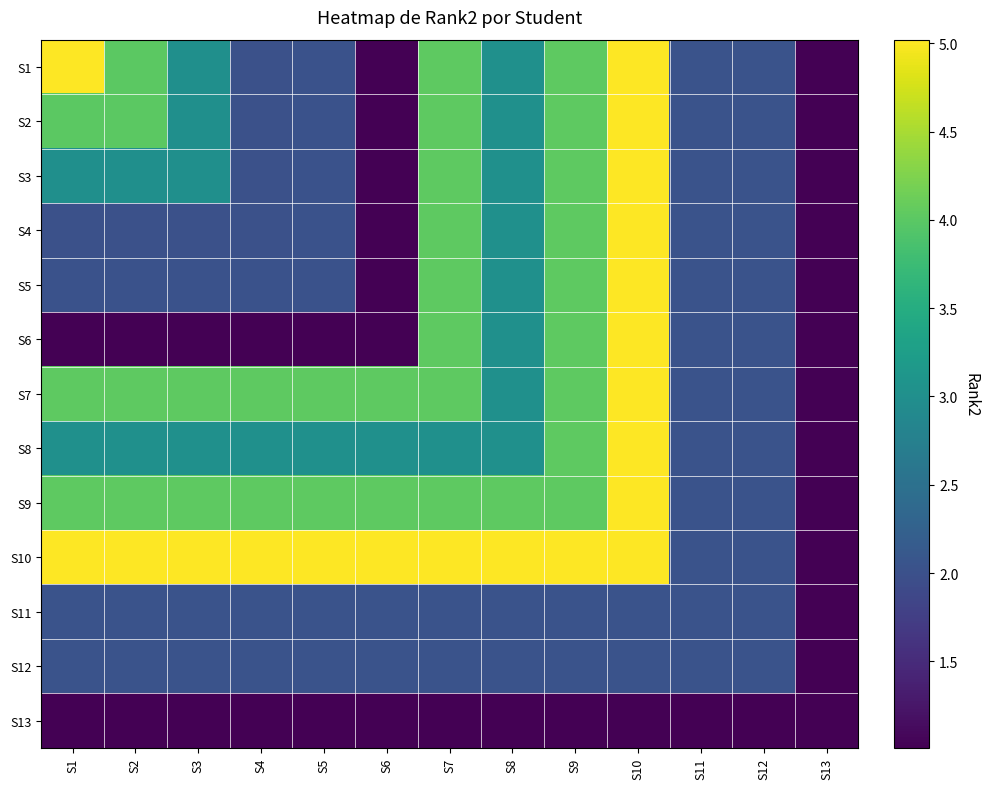

Which has a higher value, S9 or S1?

S1